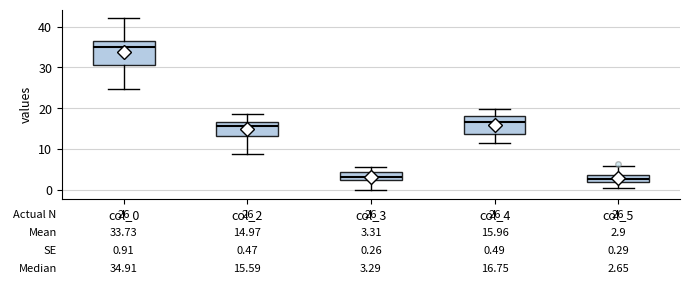

Comparing the boxes themselves (not the whiskers), which one is the tallest?

col_0